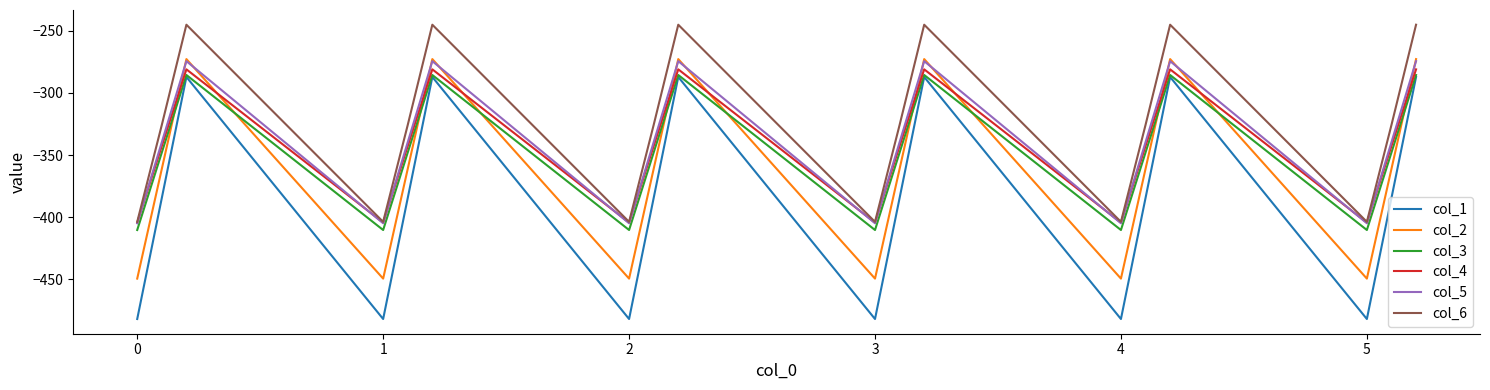

Count the number of data series in this chart.

6